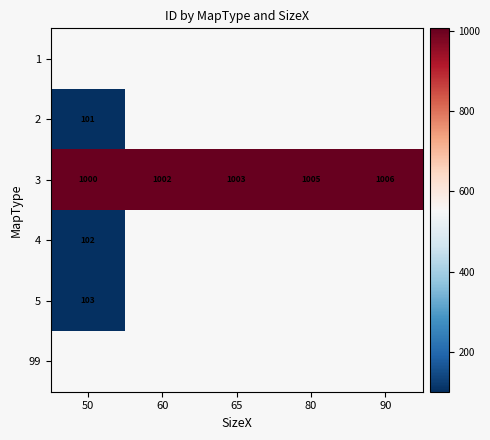

Which category has the lowest value in the 3 series?

50